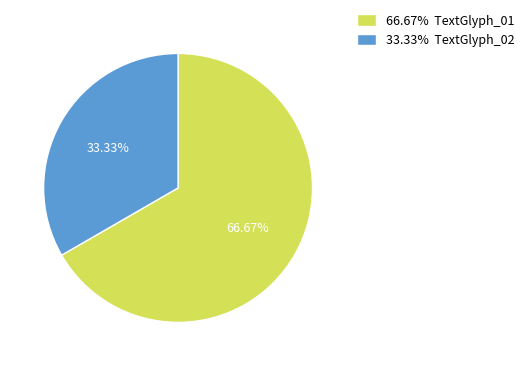

Is the sum of 66.67% TextGlyph_01 and 33.33% TextGlyph_02 greater than half?

Yes